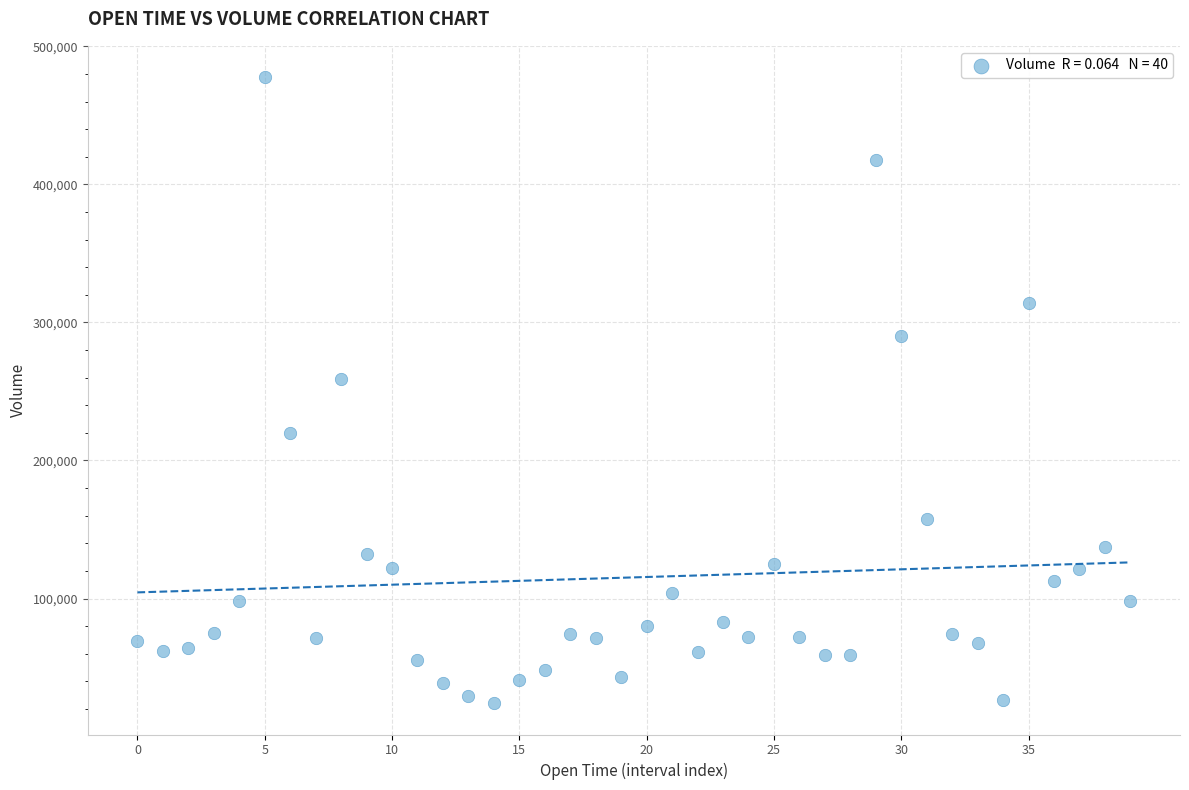

What Y value in the scatter plot is closest to 250948?

259205.0